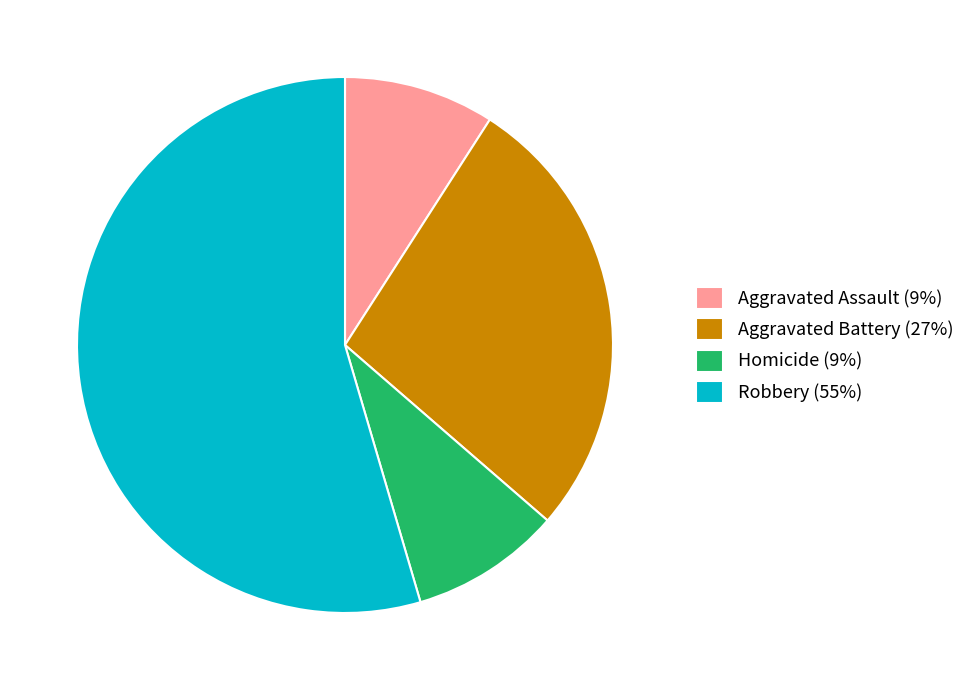

What is the largest slice in the pie chart?

Robbery (55%)